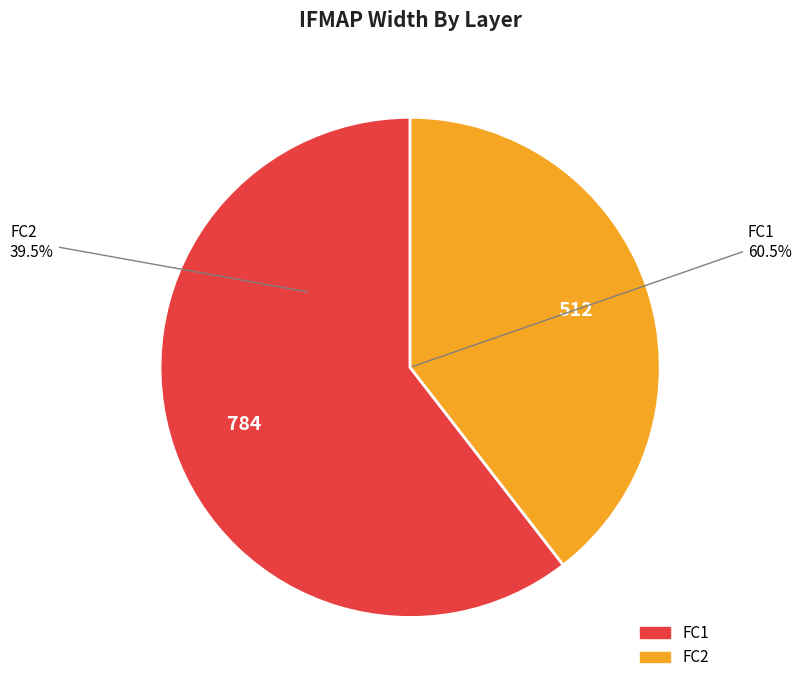

How many slices are in this pie chart?

2